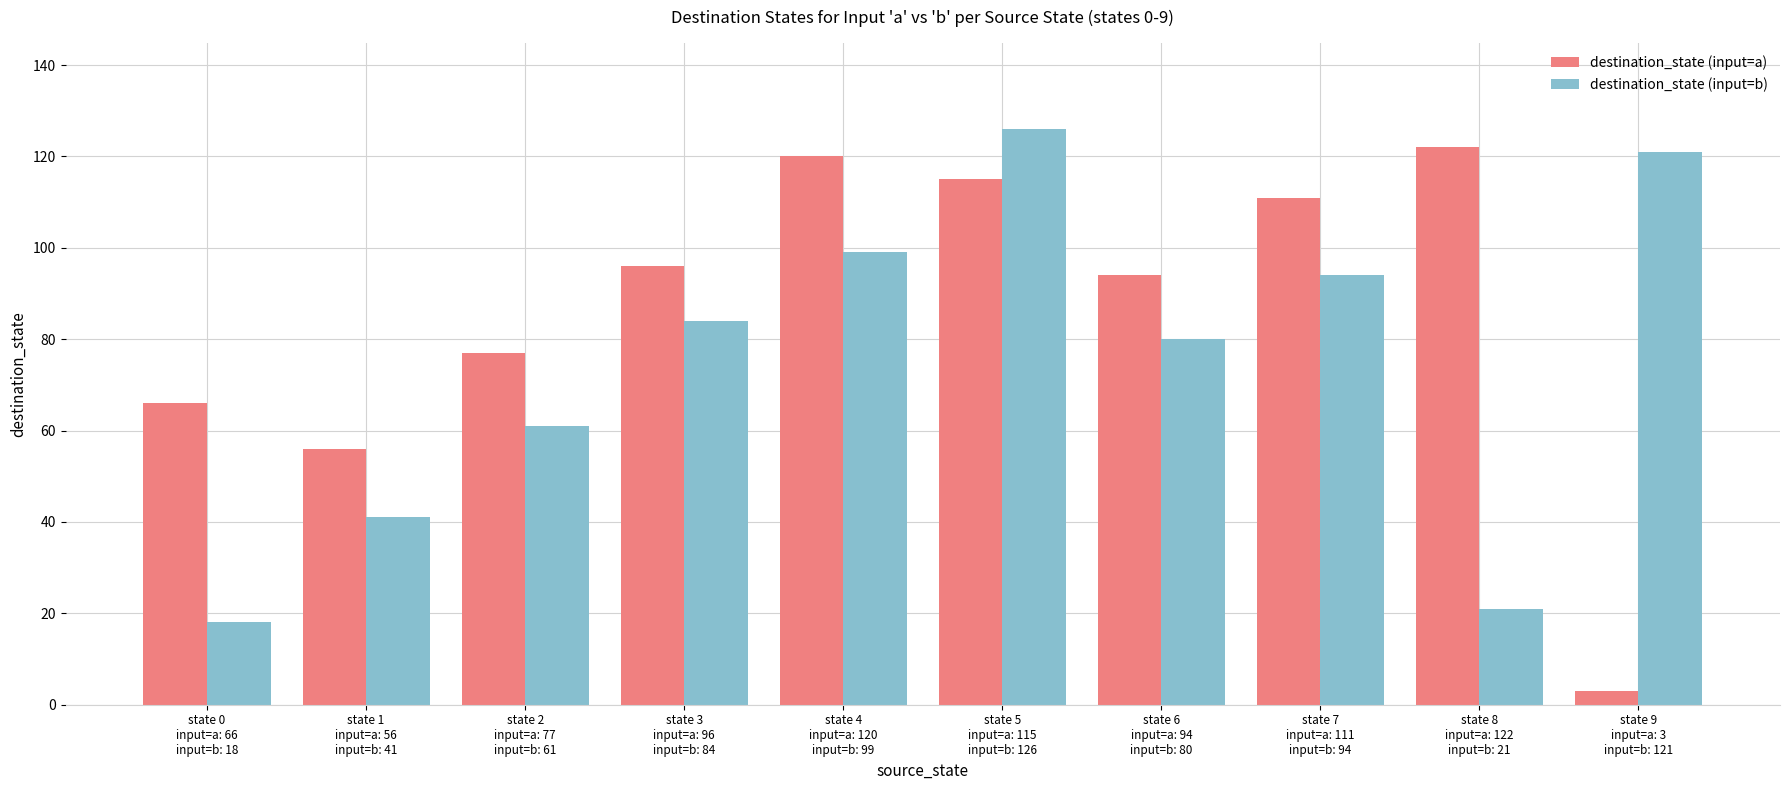

What is the label of the 10th bar from the left?

state 9
input=a: 3
input=b: 121